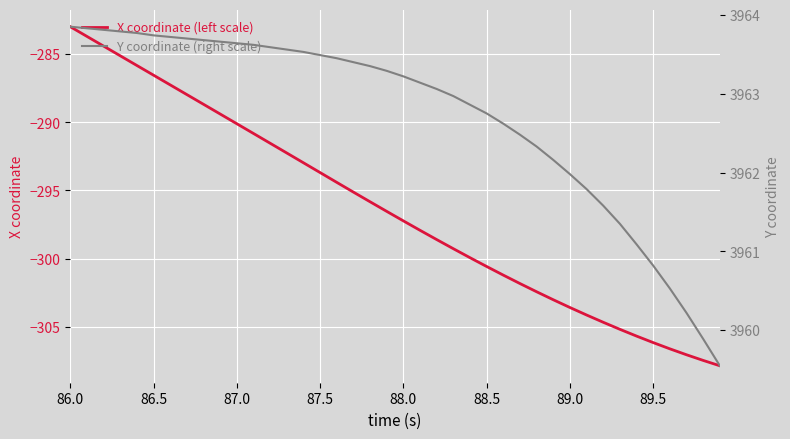

What is the highest value of the X coordinate (left scale) series?

-283.0